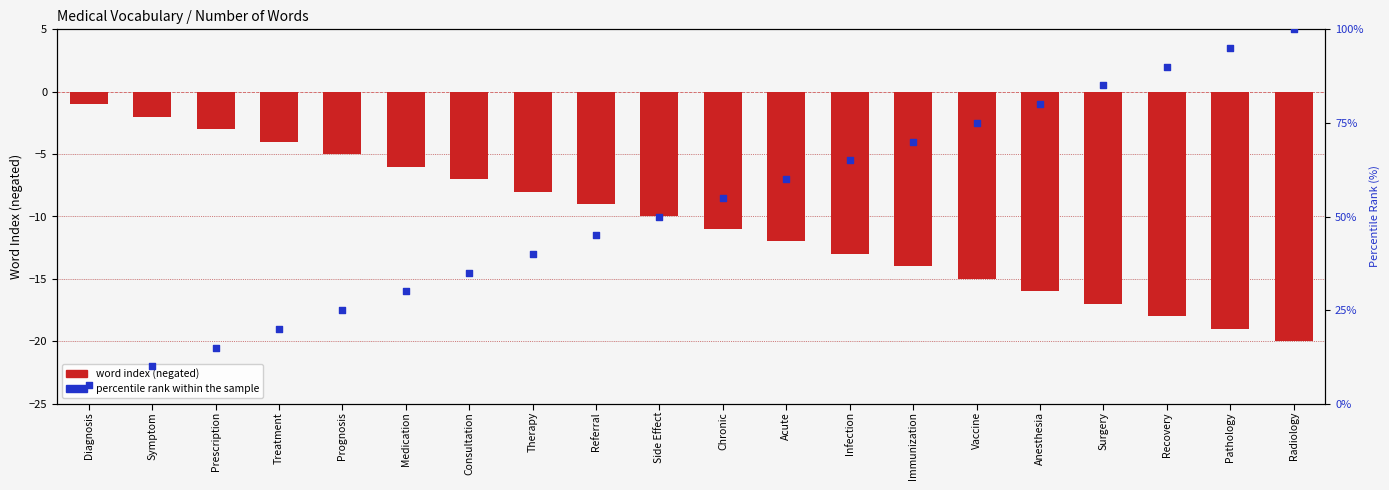

At how many categories does at least one series exceed 64?

8